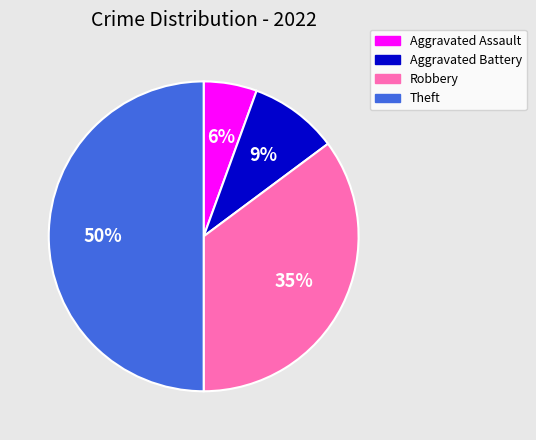

Which has a higher value, Aggravated Battery or Aggravated Assault?

Aggravated Battery